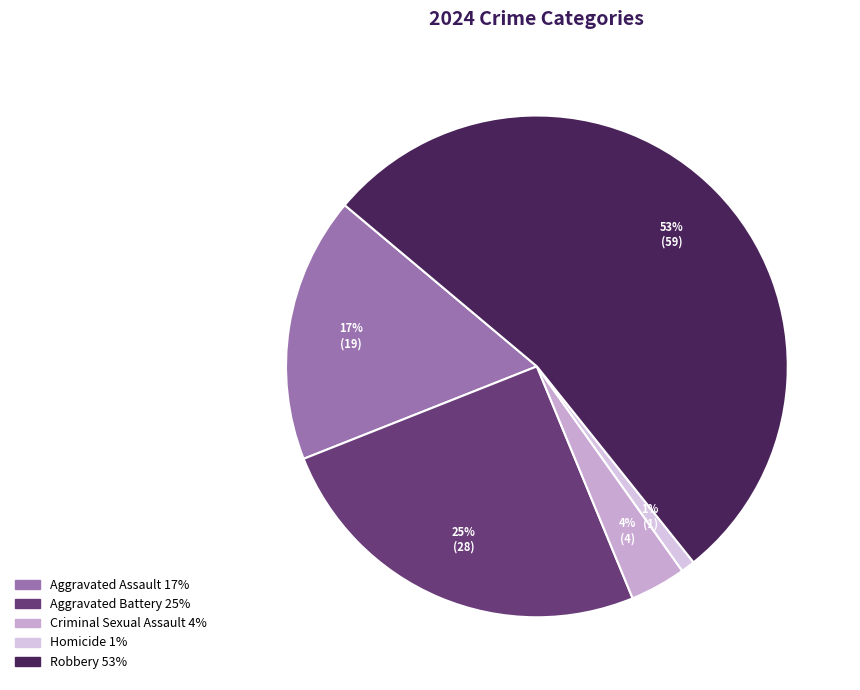

True or false: Robbery accounts for 53% of the total.

True